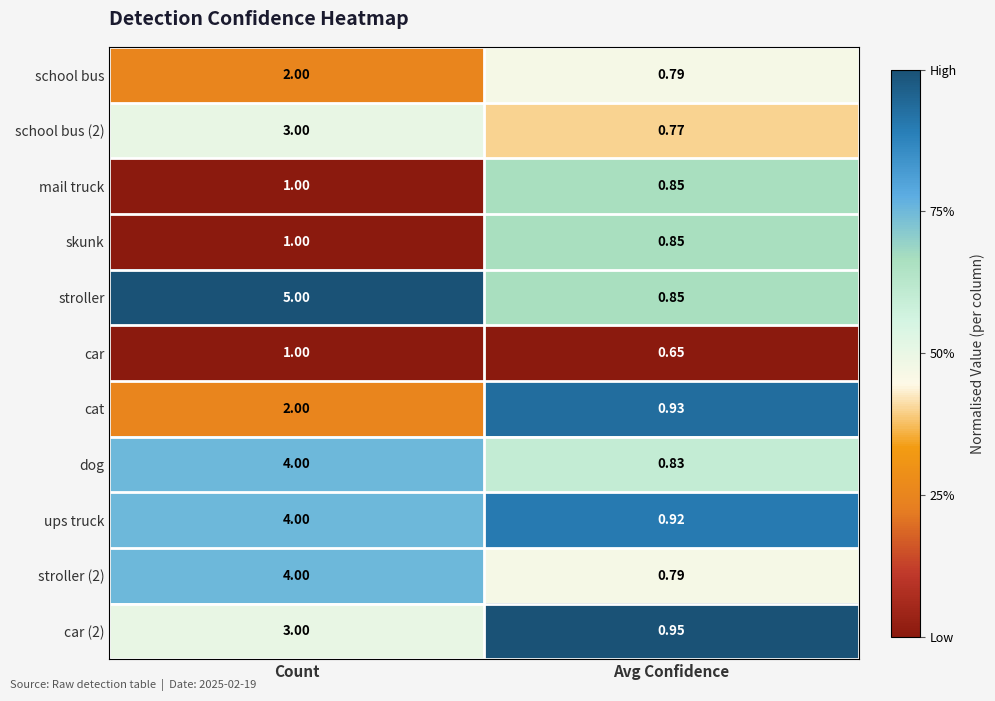

Which series changed the most between Count and Avg Confidence?

stroller